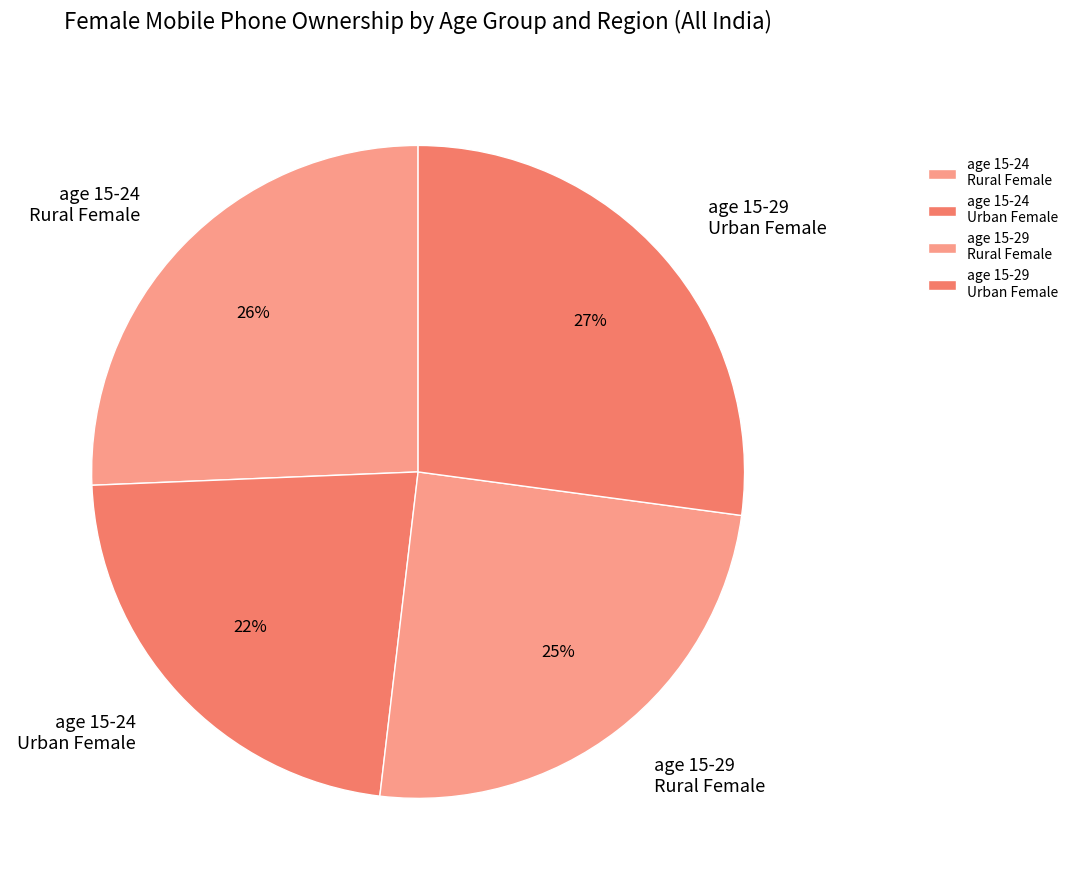

Approximately how many times larger is the value at age 15-24 Urban Female compared to age 15-29 Rural Female?

0.9